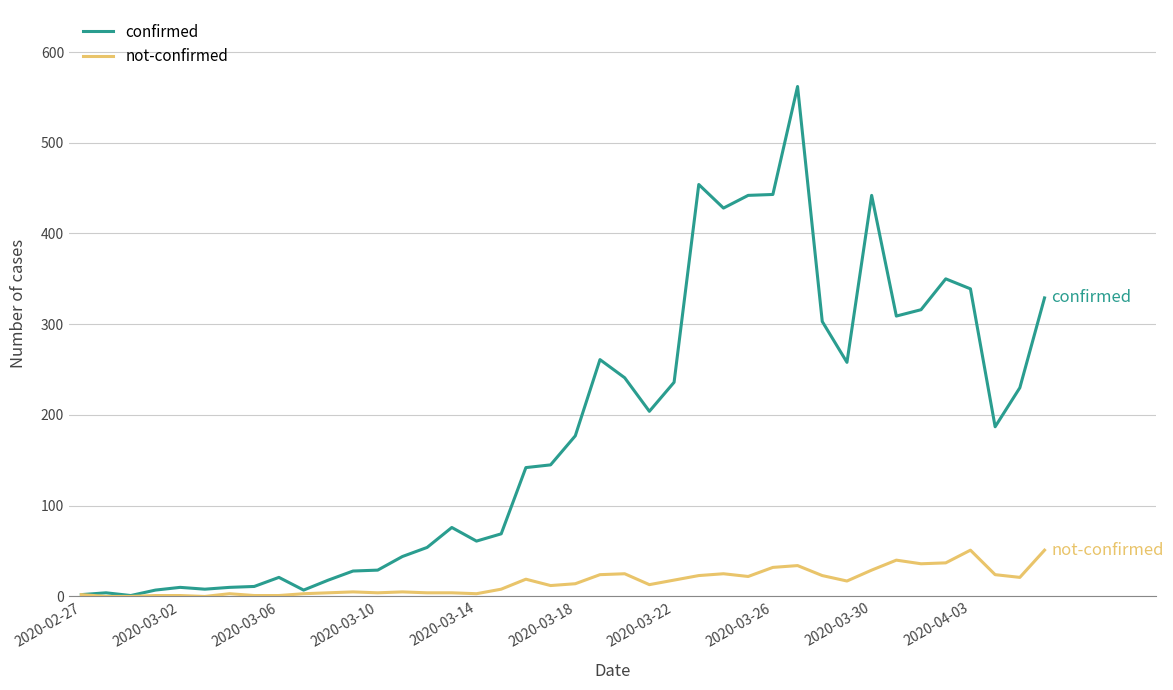

True or false: confirmed has more than 0 interior local peaks.

True